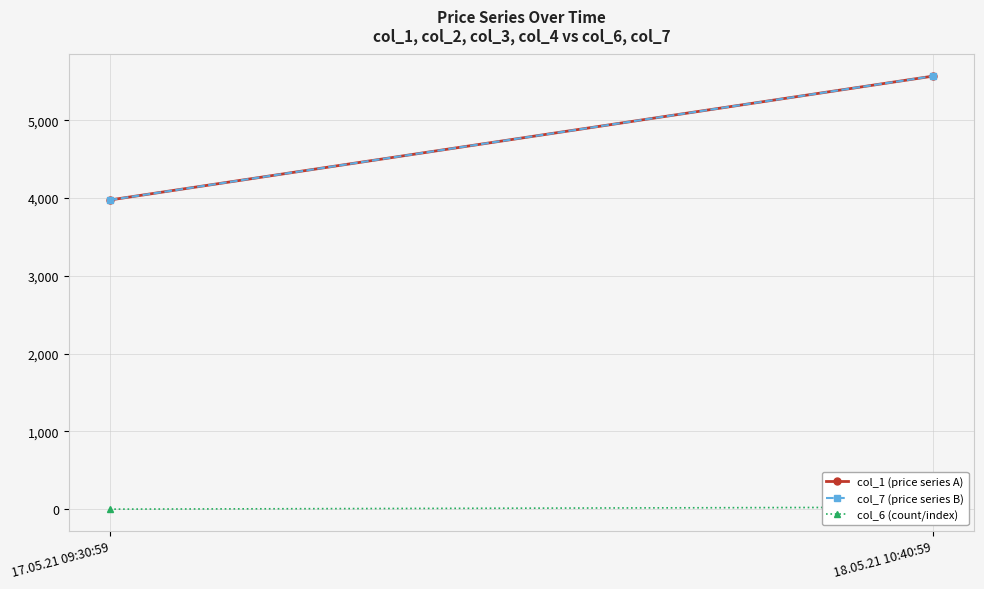

Rank the series at 17.05.21 09:30:59 from lowest to highest value.

col_6 (count/index), col_1 (price series A), col_7 (price series B)